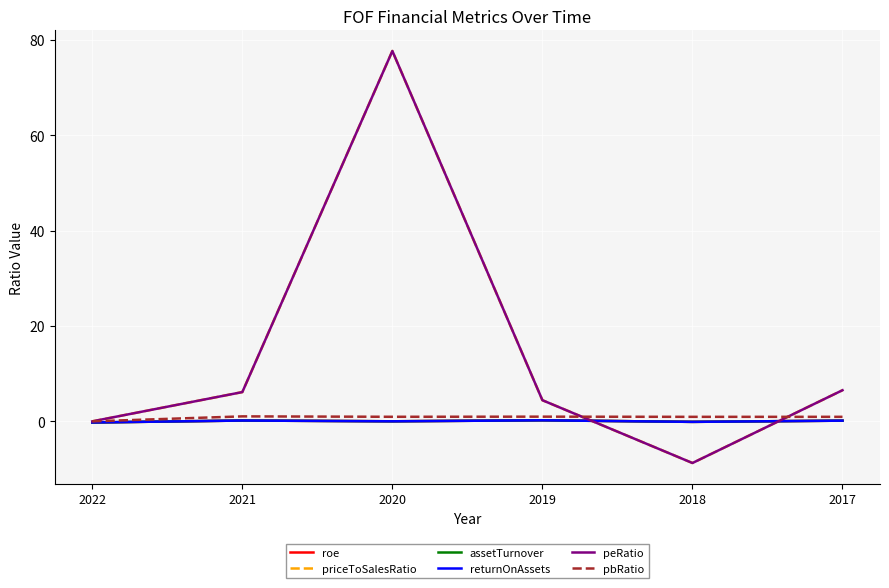

The roe series shows 0.2 at 2019. True or false?

True